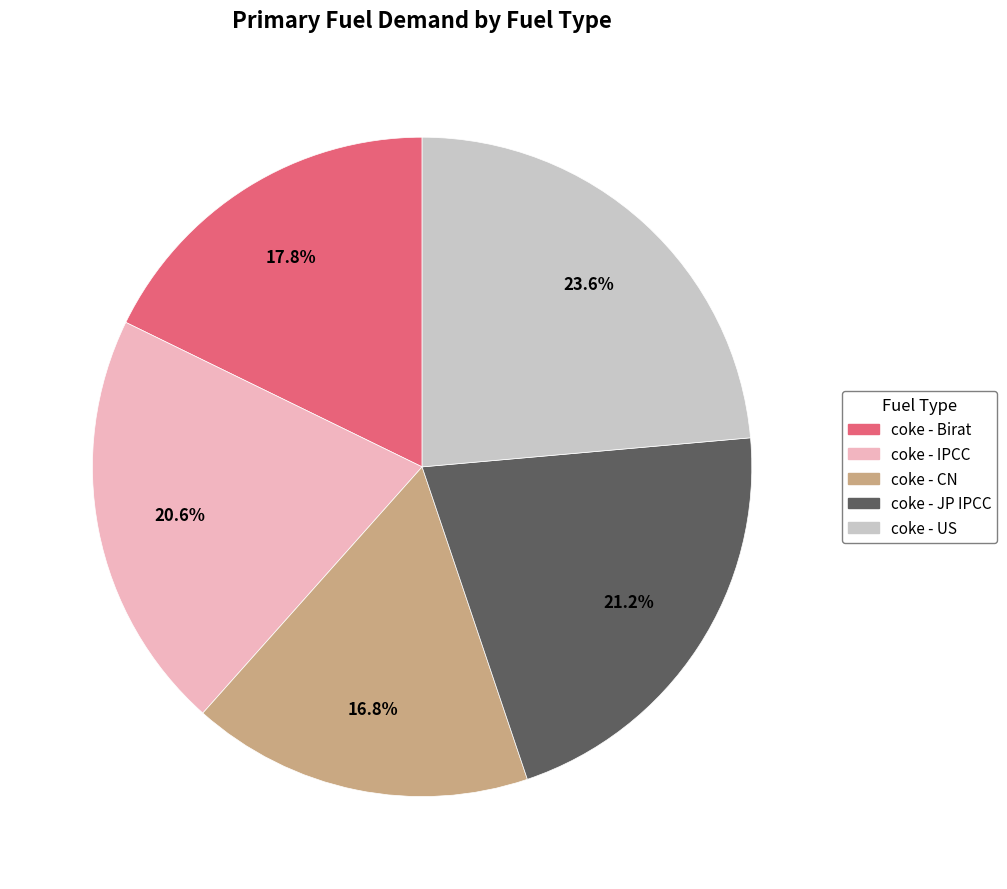

What is the smallest slice in the pie chart?

coke - CN